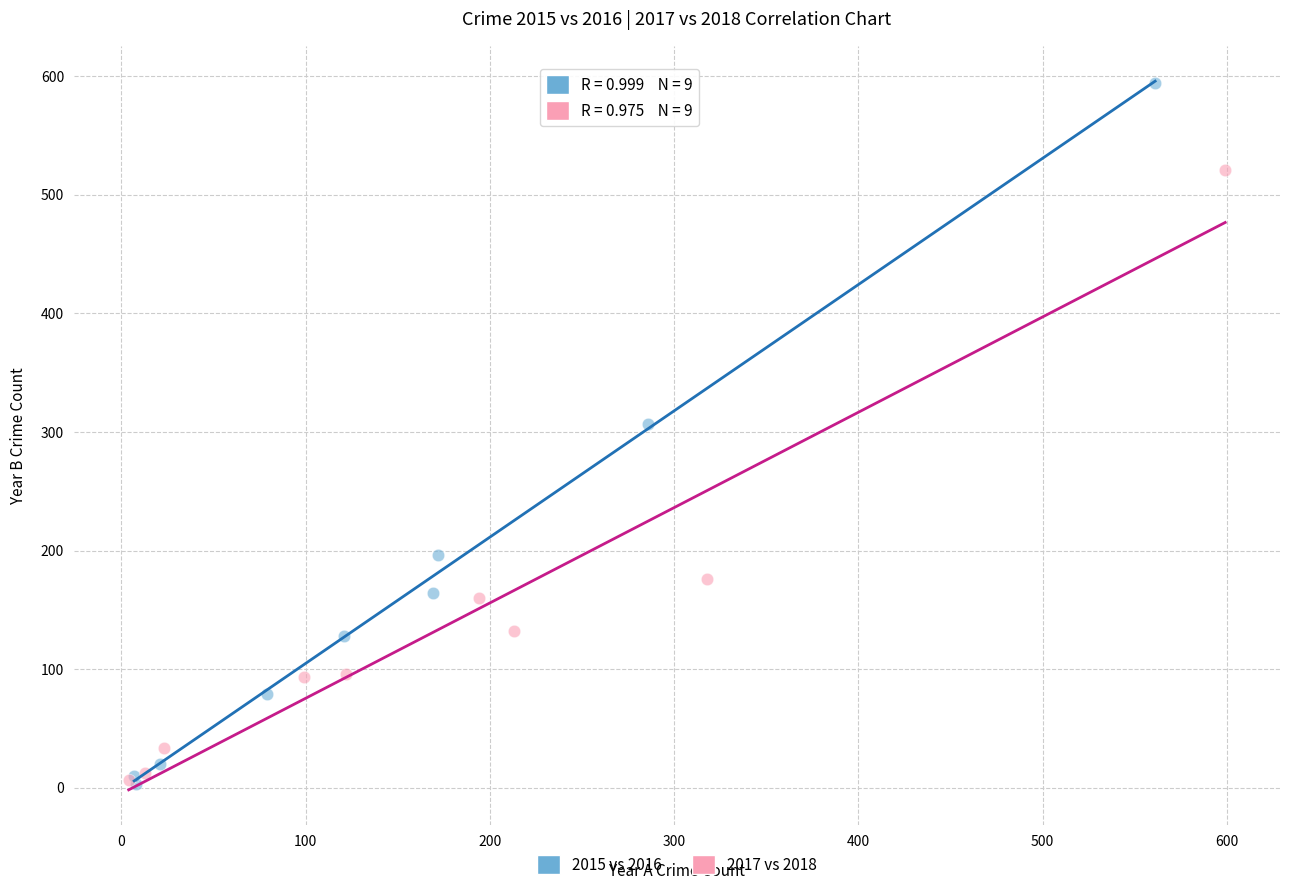

Which series reaches the maximum Y coordinate?

2015 vs 2016